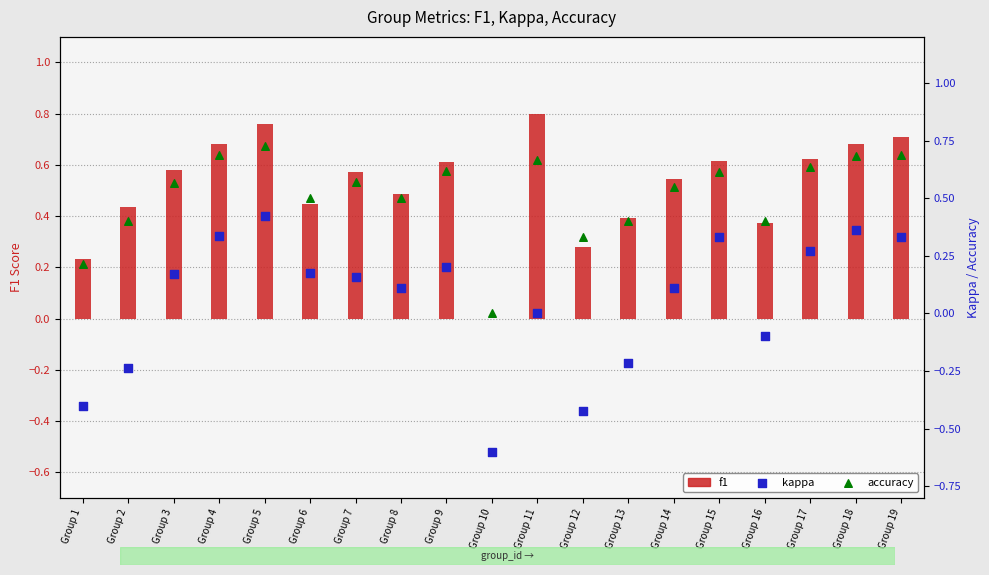

Is the value of accuracy at Group 12 greater than the value of kappa at Group 9?

Yes